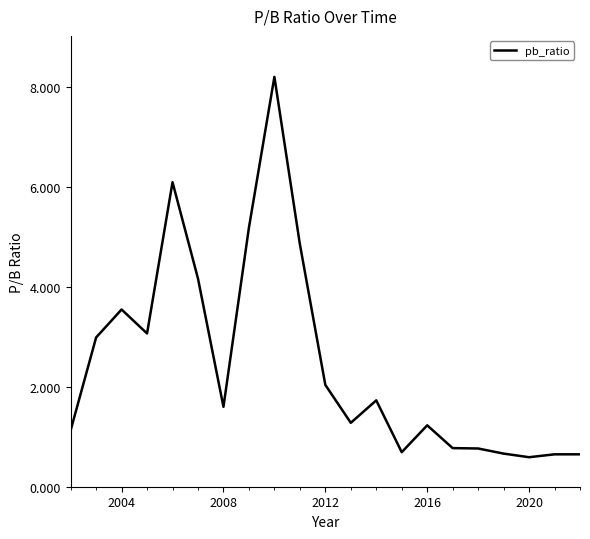

What is the difference between the maximum and minimum values?

7.6